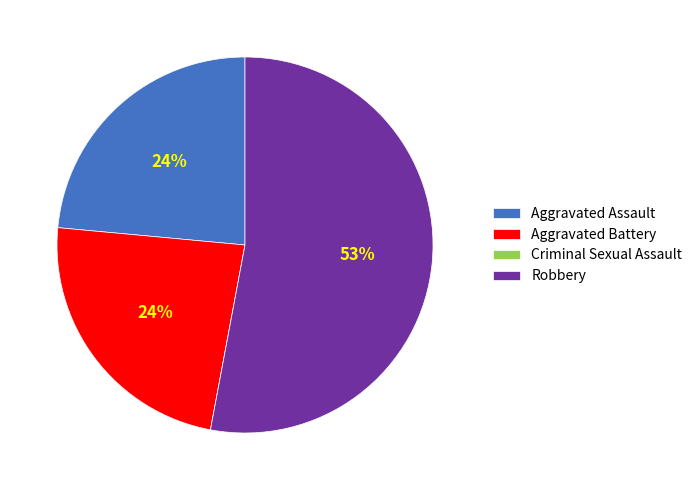

Do Robbery and Aggravated Battery together represent more than half of the pie?

Yes